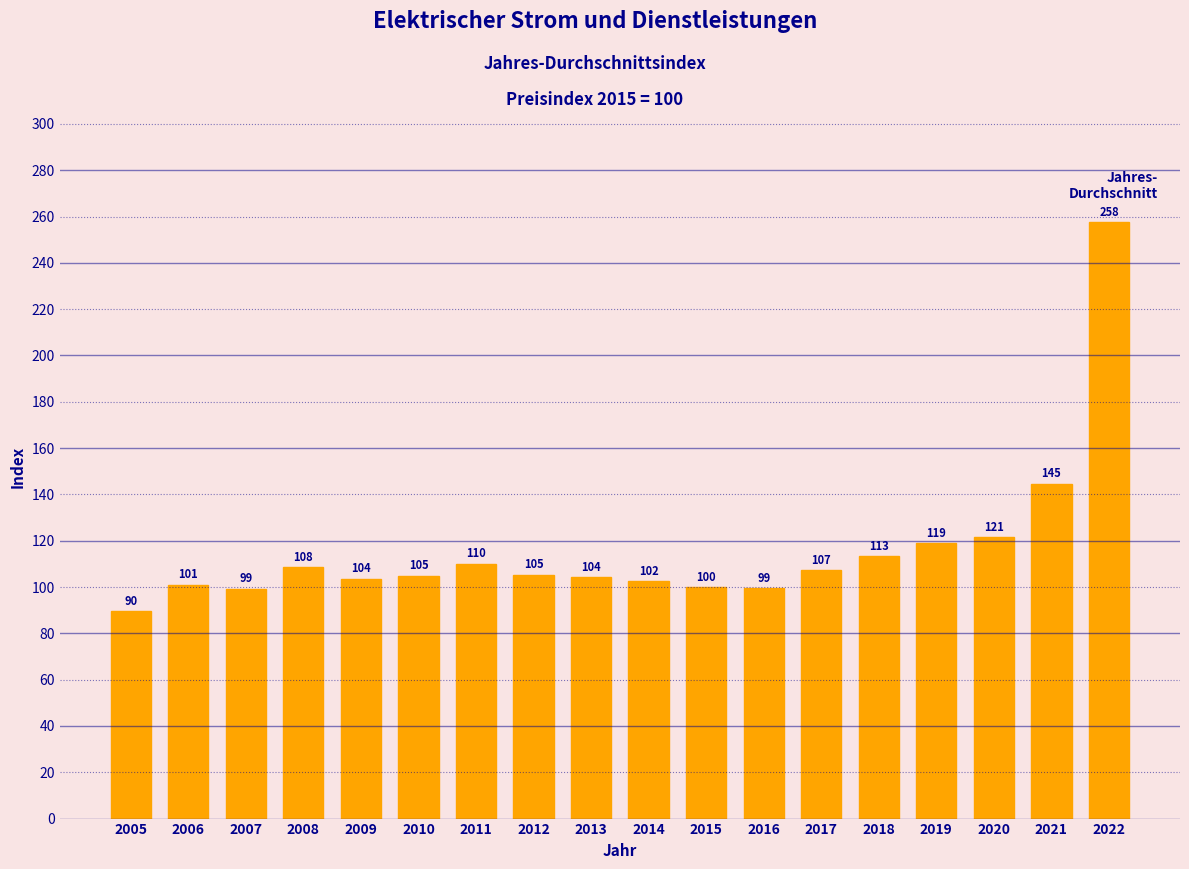

Approximately how many times larger is the value at 2015 compared to 2016?

1.0